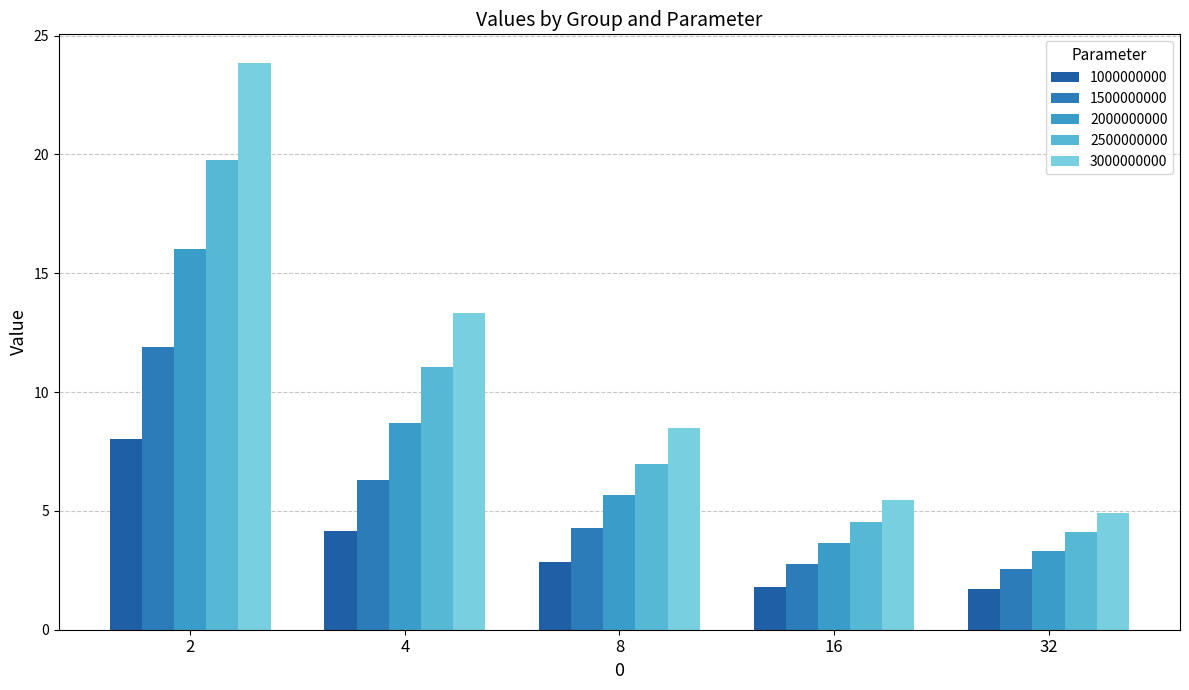

Reading left to right, transcribe all the data shown in this chart.

1000000000: 8.0	4.2	2.9	1.8	1.7
1500000000: 11.9	6.3	4.3	2.7	2.6
2000000000: 16.0	8.7	5.7	3.6	3.3
2500000000: 19.8	11.1	7.0	4.5	4.1
3000000000: 23.9	13.3	8.5	5.5	4.9